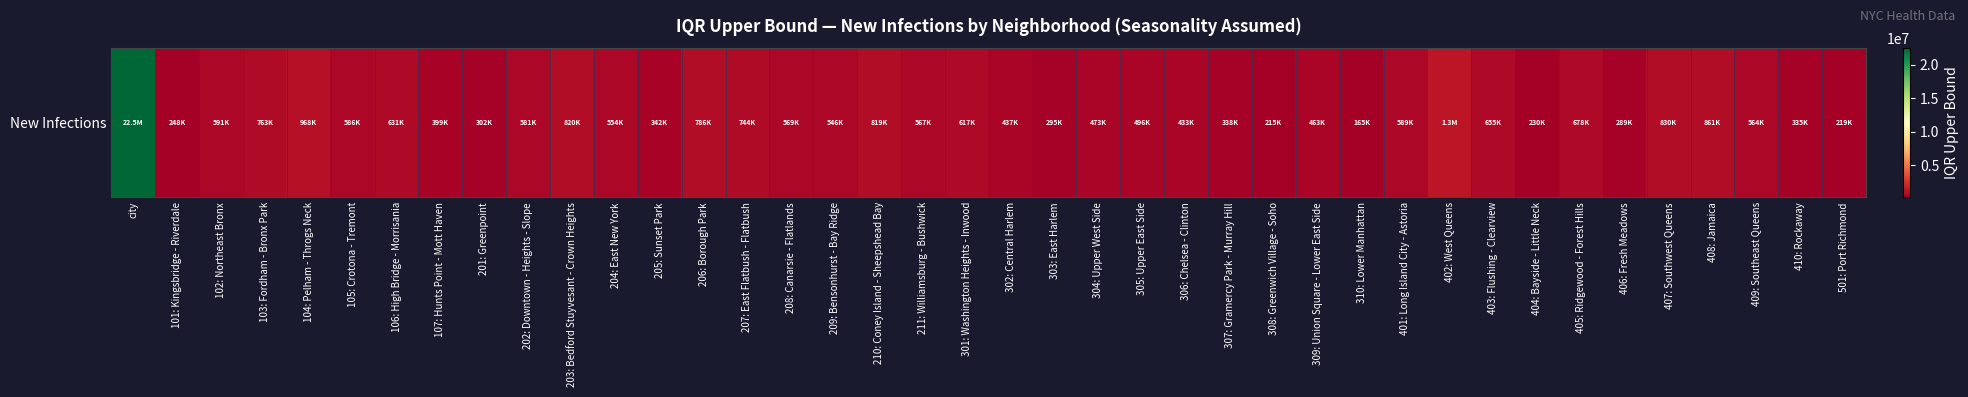

Rank the categories by value from highest to lowest.

city, 402: West Queens, 104: Pelham - Throgs Neck, 408: Jamaica, 407: Southwest Queens, 203: Bedford Stuyvesant - Crown Heights, 210: Coney Island - Sheepshead Bay, 206: Borough Park, 103: Fordham - Bronx Park, 207: East Flatbush - Flatbush, 405: Ridgewood - Forest Hills, 403: Flushing - Clearview, 106: High Bridge - Morrisania, 301: Washington Heights - Inwood, 102: Northeast Bronx, 401: Long Island City - Astoria, 105: Crotona - Tremont, 202: Downtown - Heights - Slope, 208: Canarsie - Flatlands, 211: Williamsburg - Bushwick, 409: Southeast Queens, 204: East New York, 209: Bensonhurst - Bay Ridge, 305: Upper East Side, 304: Upper West Side, 309: Union Square - Lower East Side, 302: Central Harlem, 306: Chelsea - Clinton, 107: Hunts Point - Mott Haven, 205: Sunset Park, 307: Gramercy Park - Murray Hill, 410: Rockaway, 201: Greenpoint, 303: East Harlem, 406: Fresh Meadows, 101: Kingsbridge - Riverdale, 404: Bayside - Little Neck, 501: Port Richmond, 308: Greenwich Village - Soho, 310: Lower Manhattan